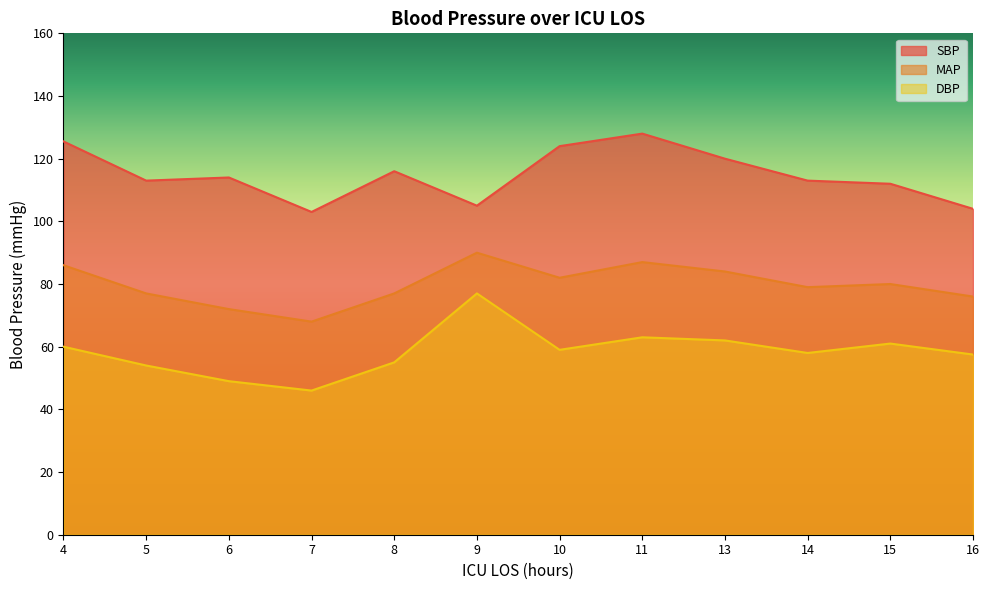

Reading left to right, what are all the values shown in this chart?

SBP: 125.5	113.0	114.0	103.0	116.0	105.0	124.0	128.0	120.0	113.0	112.0	104.0
MAP: 86.0	77.0	72.0	68.0	77.0	90.0	82.0	87.0	84.0	79.0	80.0	76.0
DBP: 60.0	54.0	49.0	46.0	55.0	77.0	59.0	63.0	62.0	58.0	61.0	57.5